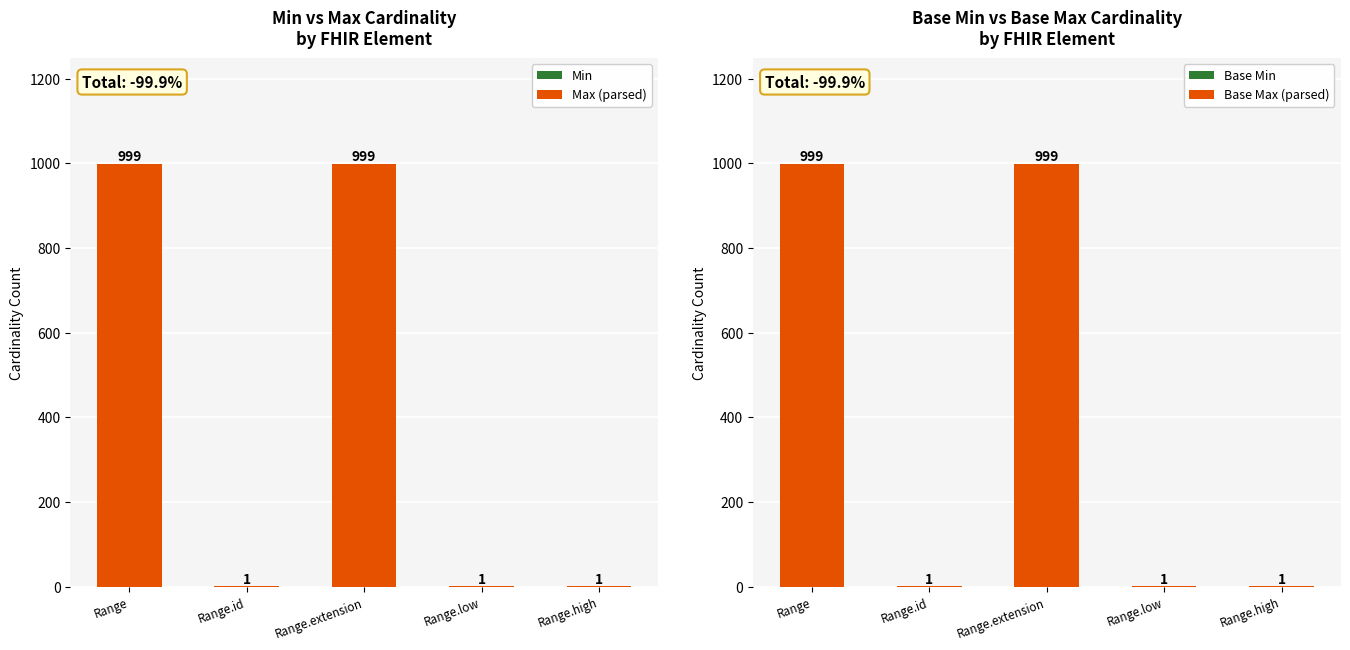

Reading left to right, transcribe all the data shown in this chart.

Min: Range=0	Range.id=0	Range.extension=0	Range.low=0	Range.high=0
Max (parsed): Range=999	Range.id=1	Range.extension=999	Range.low=1	Range.high=1
Base Min: Range=0	Range.id=0	Range.extension=0	Range.low=0	Range.high=0
Base Max (parsed): Range=999	Range.id=1	Range.extension=999	Range.low=1	Range.high=1